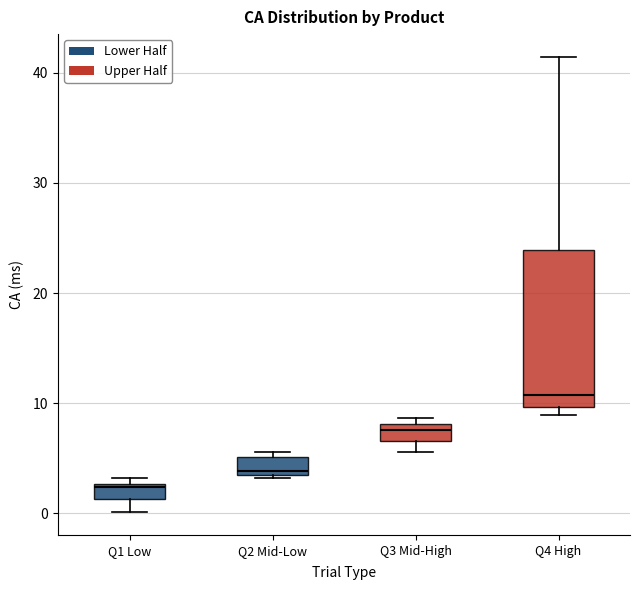

Where does the median line of the box for Q4 High sit on the y-axis? The values are not printed on the chart, so give them approximately, as read against the axis.

11